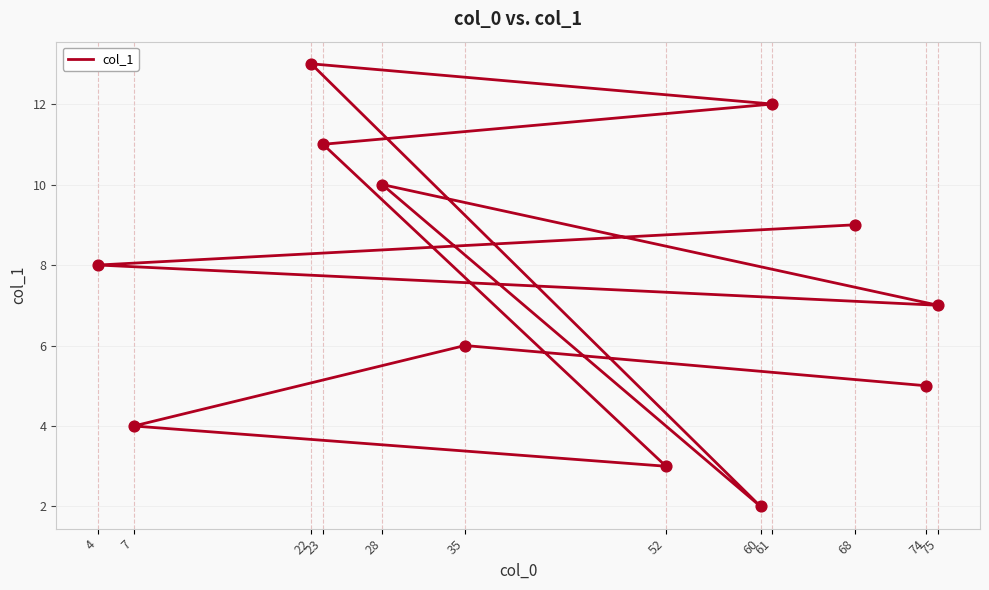

What is the change in value from 60 to 4?

+6.0